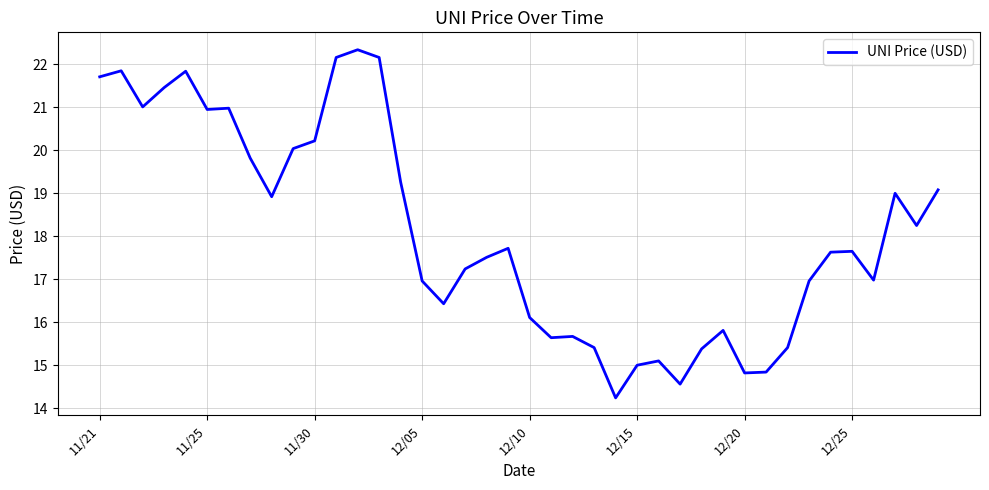

What is the difference between the maximum and minimum values?

8.1